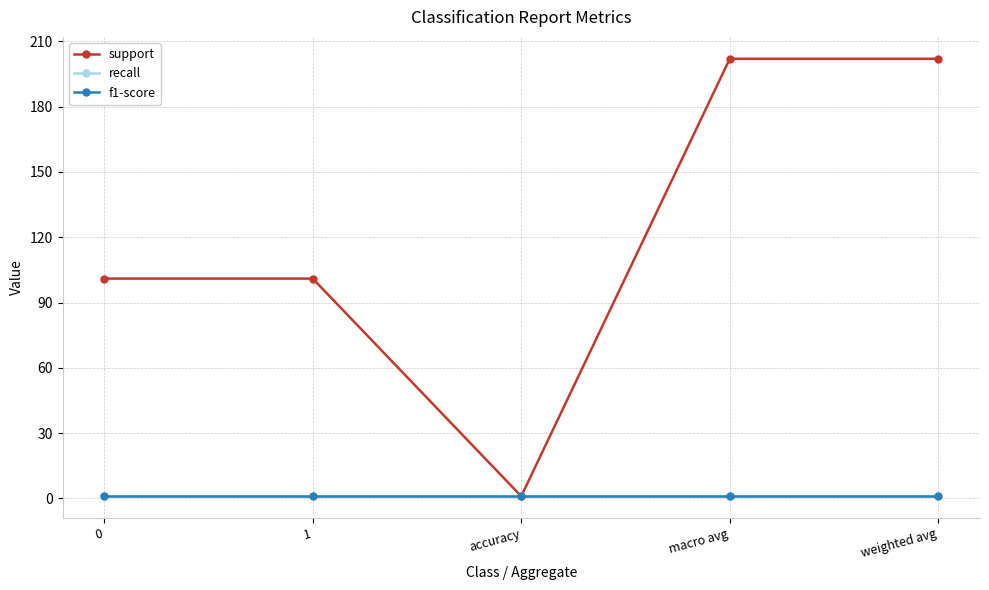

Is this an area chart (filled region under the line)?

No